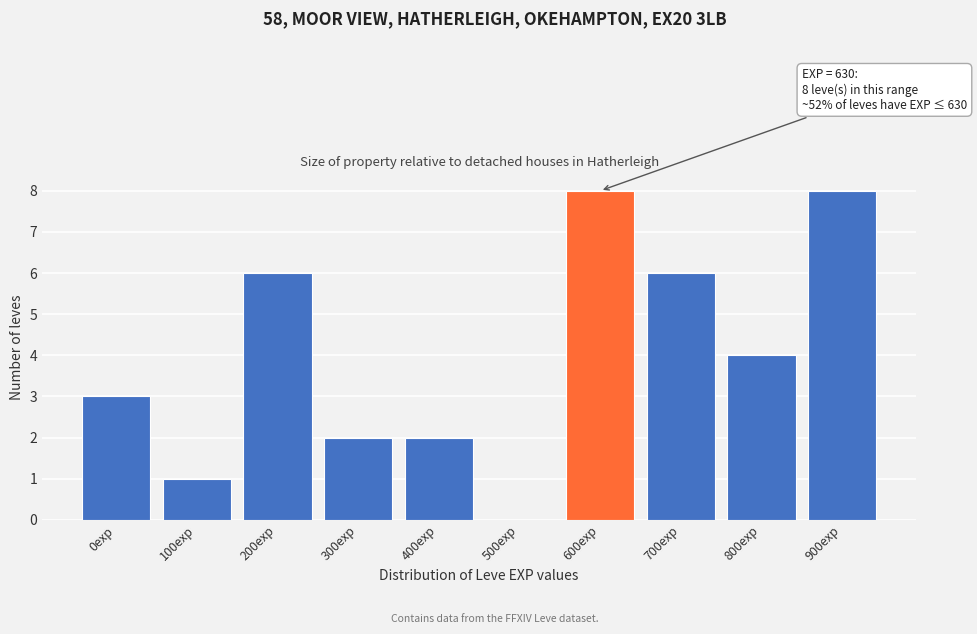

Reading left to right, list all the values displayed in this chart.

0exp=3	100exp=1	200exp=6	300exp=2	400exp=2	500exp=0	600exp=8	700exp=6	800exp=4	900exp=8